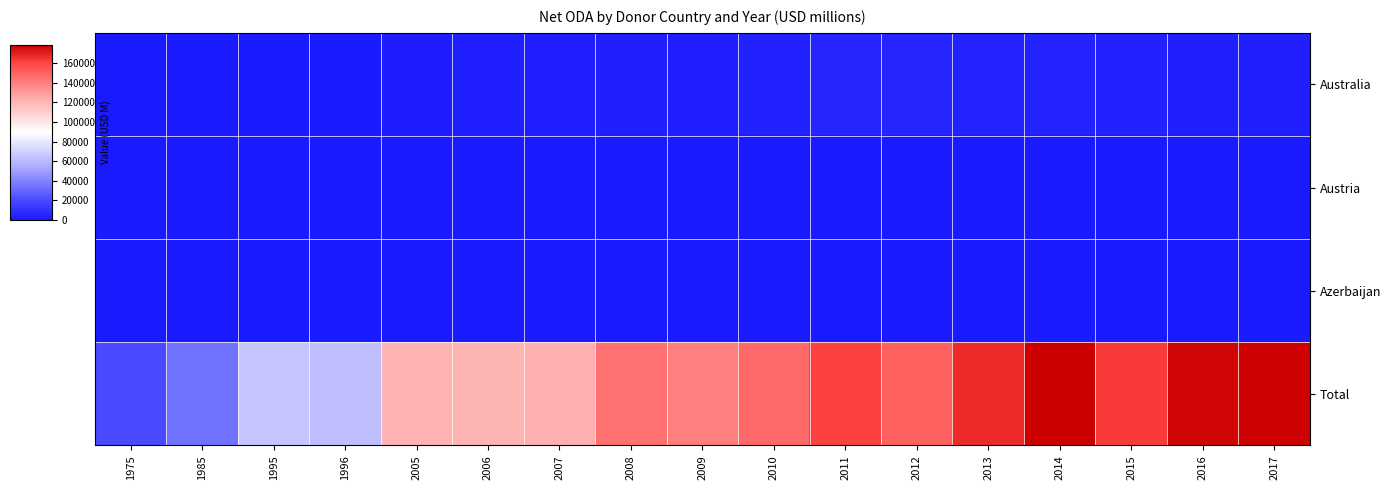

Which series has the widest spread of values?

Total